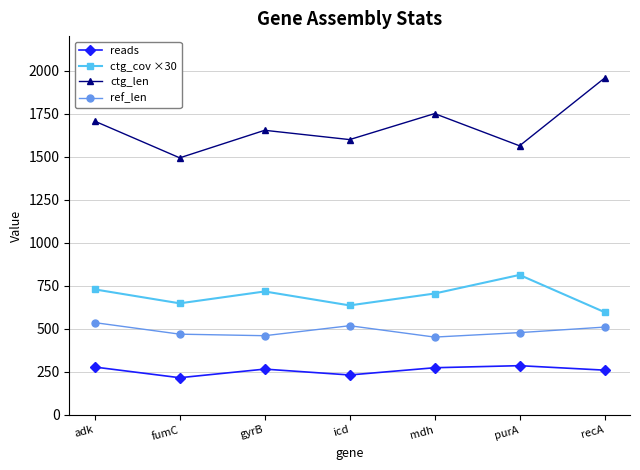

How many lines are shown in the chart?

4